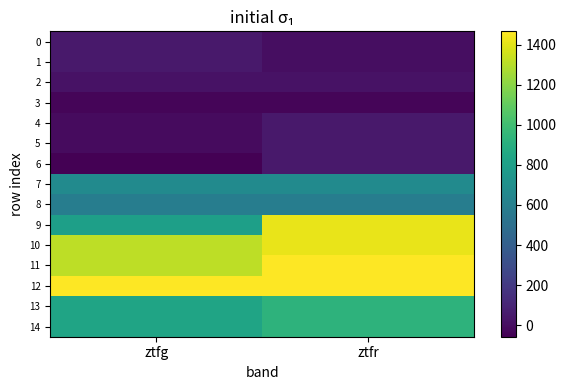

Reading left to right, transcribe all the data shown in this chart.

0: ztfg=44.4	ztfr=1.3
1: ztfg=44.4	ztfr=1.3
2: ztfg=18.3	ztfr=18.3
3: ztfg=-37.0	ztfr=-37.0
4: ztfg=-11.4	ztfr=44.9
5: ztfg=-11.4	ztfr=44.9
6: ztfg=-57.0	ztfr=44.9
7: ztfg=671.6	ztfr=671.6
8: ztfg=590.8	ztfr=590.8
9: ztfg=800.4	ztfr=1414.6
10: ztfg=1313.0	ztfr=1414.6
11: ztfg=1313.0	ztfr=1465.7
12: ztfg=1465.7	ztfr=1465.7
13: ztfg=832.9	ztfr=924.7
14: ztfg=832.9	ztfr=924.7